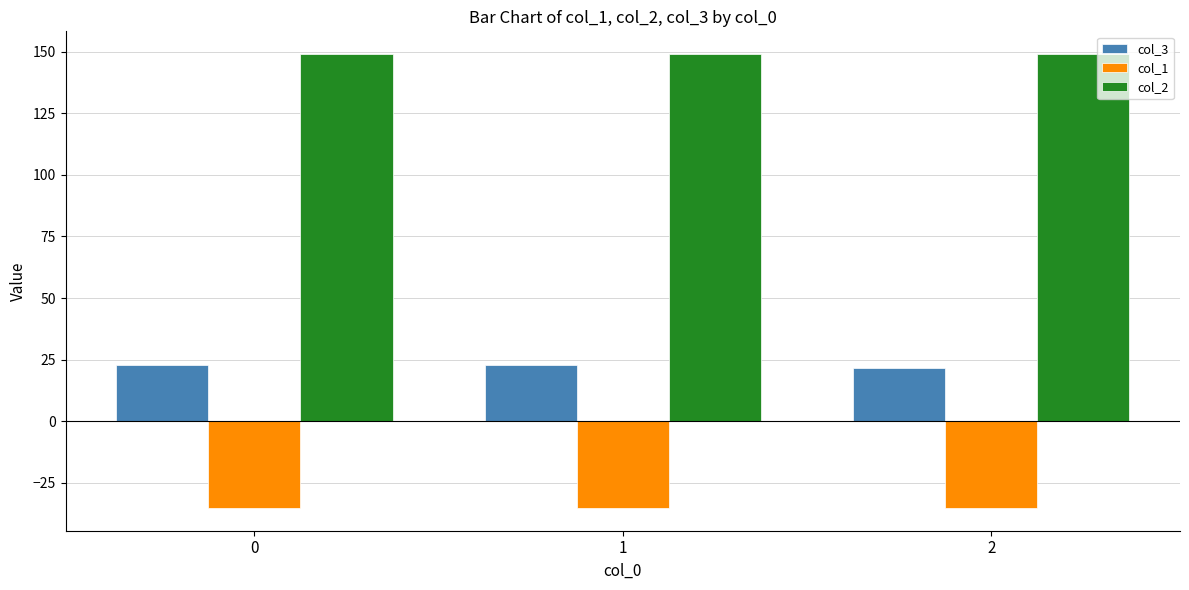

Reading left to right, list all the values displayed in this chart.

col_3: 22.8	22.8	21.5
col_1: -35.4	-35.4	-35.4
col_2: 149.2	149.2	149.2